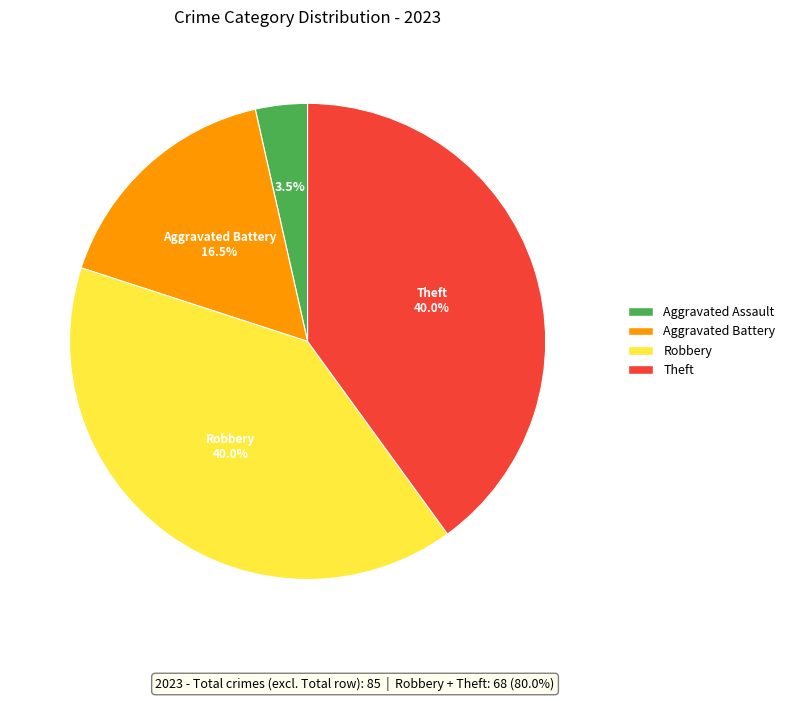

What percentage is NOT represented by Robbery?

60.0%